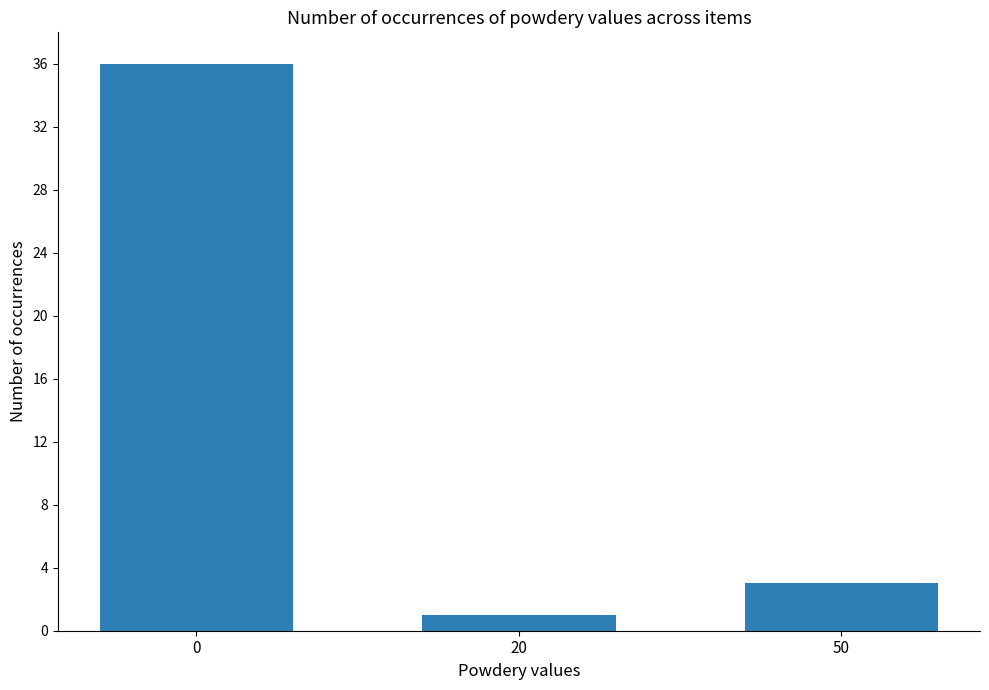

Reading left to right, extract all data points from this chart.

36	1	3